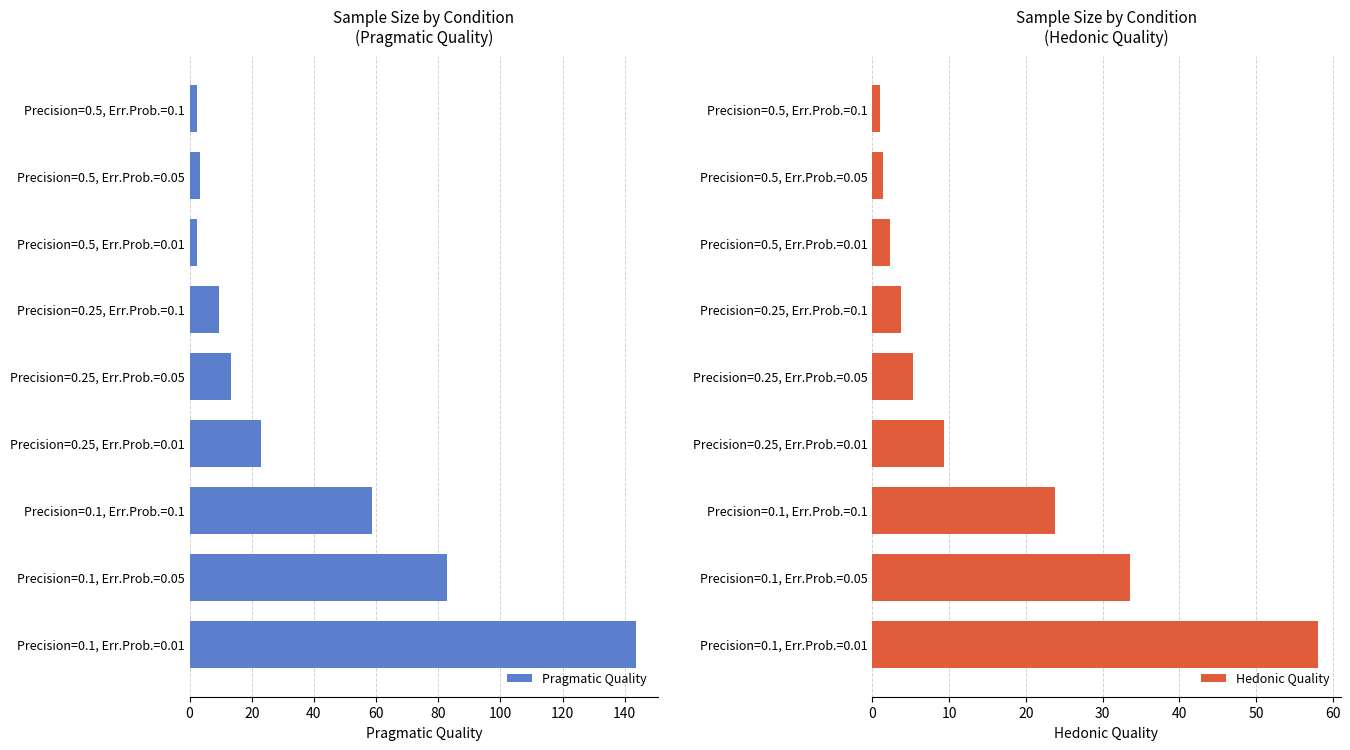

Reading right to left, list all the values displayed in this chart.

Pragmatic Quality: 160=143.5	140=82.8	120=58.7	100=23.0	80=13.3	60=9.4	40=2.3	20=3.3	0=2.3
Hedonic Quality: 160=58.1	140=33.5	120=23.8	100=9.3	80=5.4	60=3.8	40=2.3	20=1.3	0=1.0